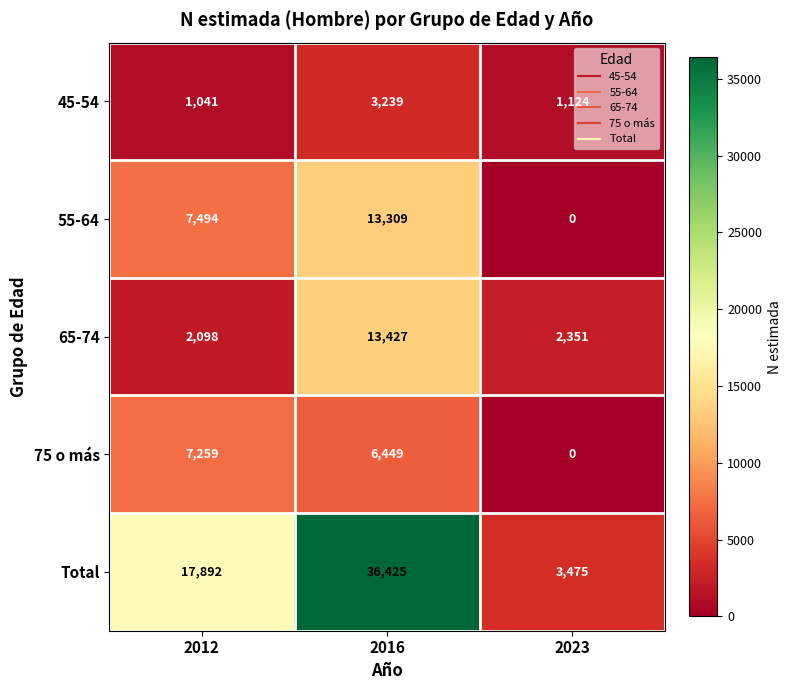

At how many categories does at least one series exceed 17579?

2